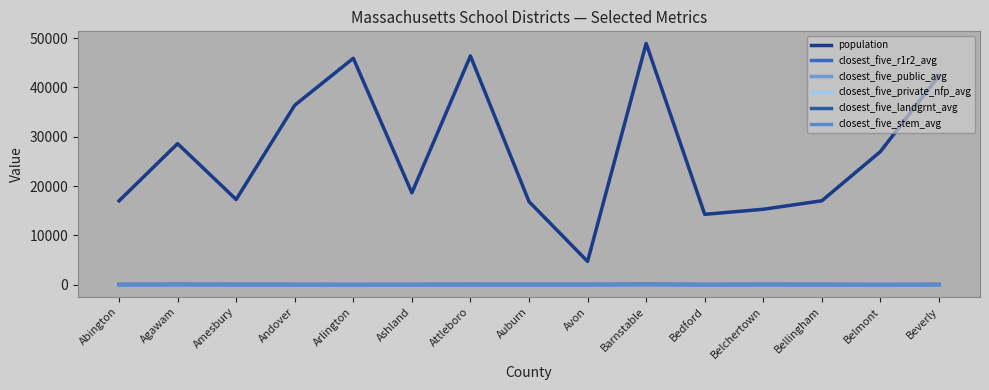

Reading left to right, list all the values displayed in this chart.

population: Abington=17003.0	Agawam=28606.0	Amesbury=17279.0	Andover=36389.0	Arlington=45906.0	Ashland=18634.0	Attleboro=46384.0	Auburn=16849.0	Avon=4730.0	Barnstable=48922.0	Bedford=14273.0	Belchertown=15304.0	Bellingham=17025.0	Belmont=26997.0	Beverly=42414.0
closest_five_r1r2_avg: Abington=17.2	Agawam=39.5	Amesbury=25.8	Andover=17.5	Arlington=4.5	Ashland=17.1	Attleboro=24.6	Auburn=22.5	Avon=15.9	Barnstable=56.7	Bedford=10.8	Belchertown=32.4	Bellingham=21.3	Belmont=4.0	Beverly=17.5
closest_five_public_avg: Abington=10.6	Agawam=10.0	Amesbury=15.6	Andover=13.2	Arlington=7.5	Ashland=13.2	Attleboro=16.5	Auburn=14.5	Avon=10.4	Barnstable=29.2	Bedford=13.2	Belchertown=16.4	Bellingham=18.6	Belmont=6.9	Beverly=12.3
closest_five_private_nfp_avg: Abington=11.0	Agawam=6.2	Amesbury=15.7	Andover=8.6	Arlington=3.1	Ashland=10.5	Attleboro=9.0	Auburn=7.0	Avon=9.0	Barnstable=51.3	Bedford=9.2	Belchertown=10.1	Bellingham=13.3	Belmont=3.0	Beverly=5.2
closest_five_landgrnt_avg: Abington=56.4	Agawam=64.4	Amesbury=51.9	Andover=49.0	Arlington=48.8	Ashland=49.2	Attleboro=53.7	Auburn=48.6	Avon=54.8	Barnstable=89.5	Bedford=48.3	Belchertown=55.3	Bellingham=49.7	Belmont=48.8	Beverly=52.5
closest_five_stem_avg: Abington=17.2	Agawam=38.6	Amesbury=25.8	Andover=17.5	Arlington=4.5	Ashland=16.0	Attleboro=24.6	Auburn=17.4	Avon=15.9	Barnstable=56.7	Bedford=10.8	Belchertown=27.2	Bellingham=20.6	Belmont=4.0	Beverly=17.5